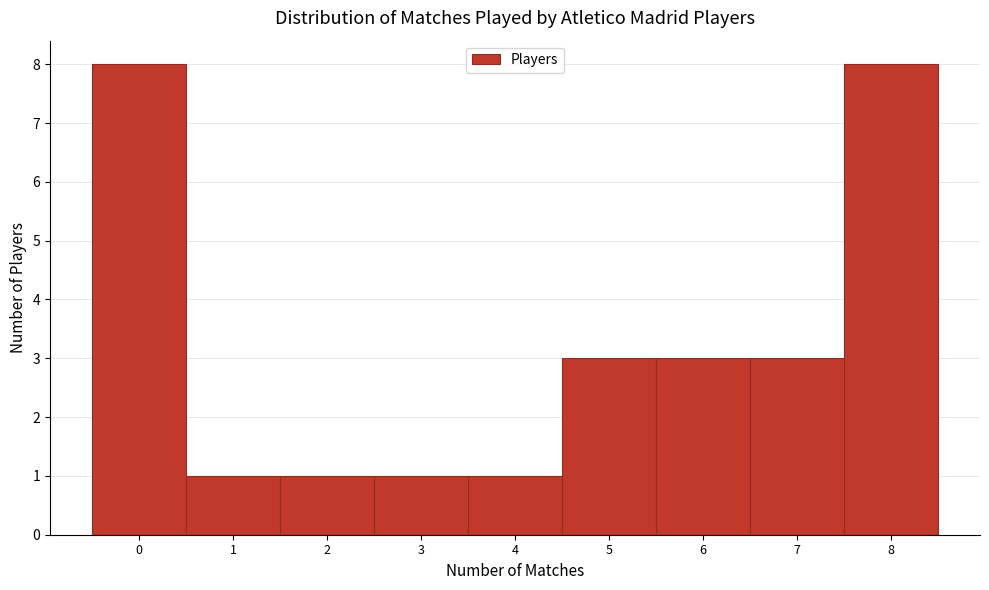

What is the height of the bar covering 1.5 to 2.5 on the x-axis? The values are not printed on the chart, so give them approximately, as read against the axis.

1